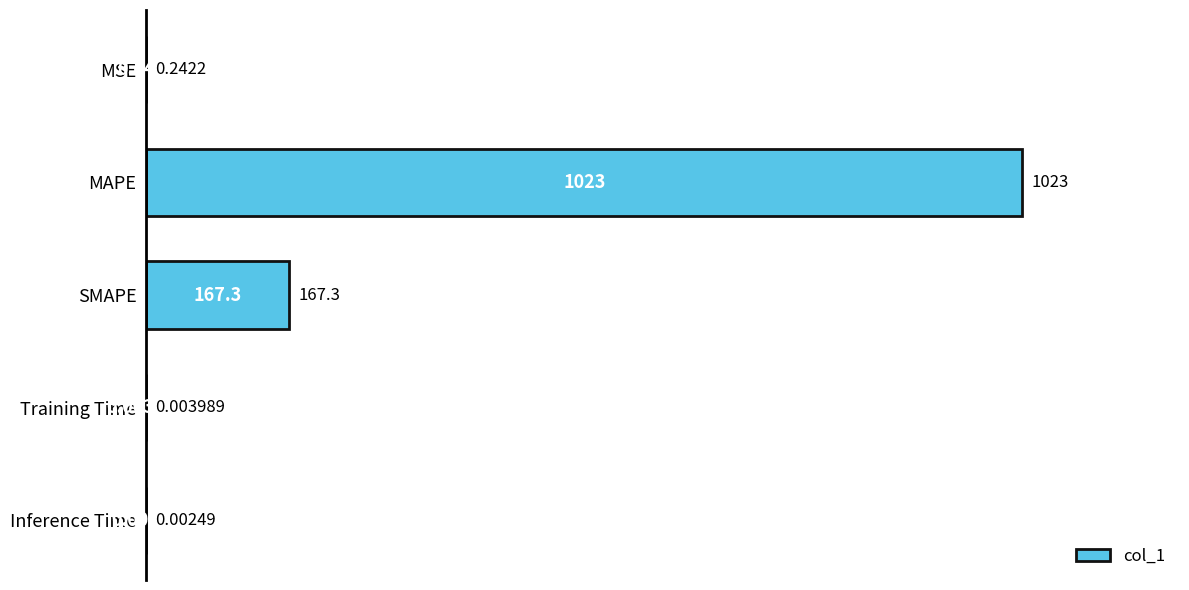

Between SMAPE and Training Time, which is larger?

SMAPE